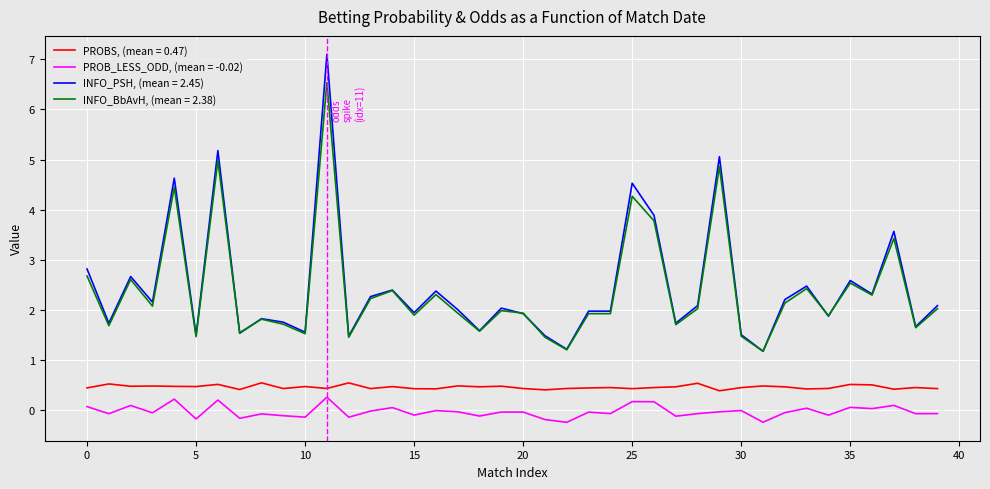

True or false: PROBS, (mean = 0.47) and PROB_LESS_ODD, (mean = -0.02) cross at least once.

False